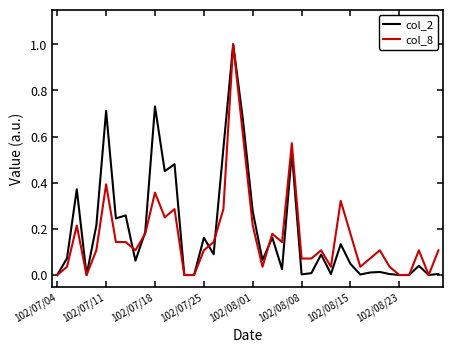

Which series ends up on top after the final intersection of col_8 and col_2?

col_8